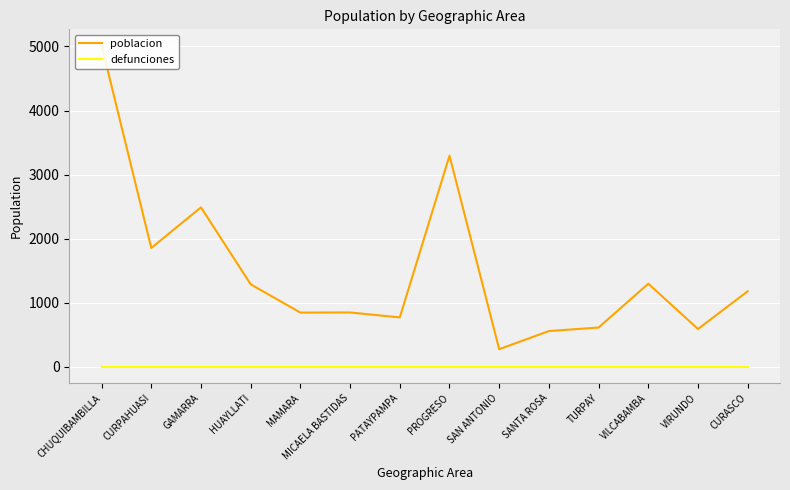

Where is the first local maximum for poblacion?

GAMARRA